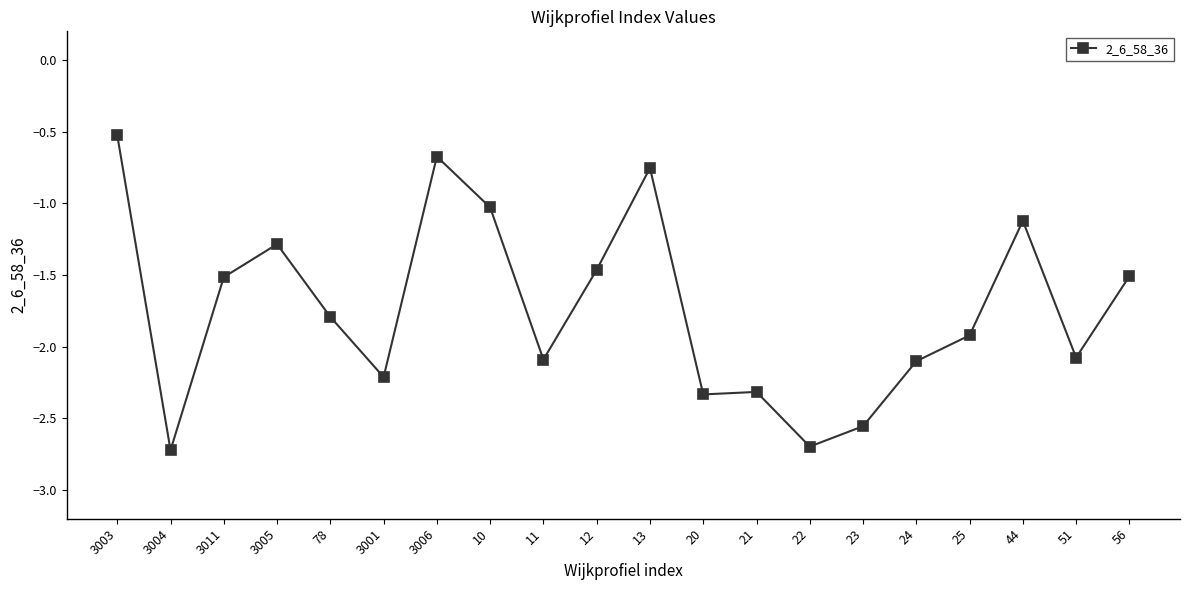

What is the approximate value at 3004?

-2.7